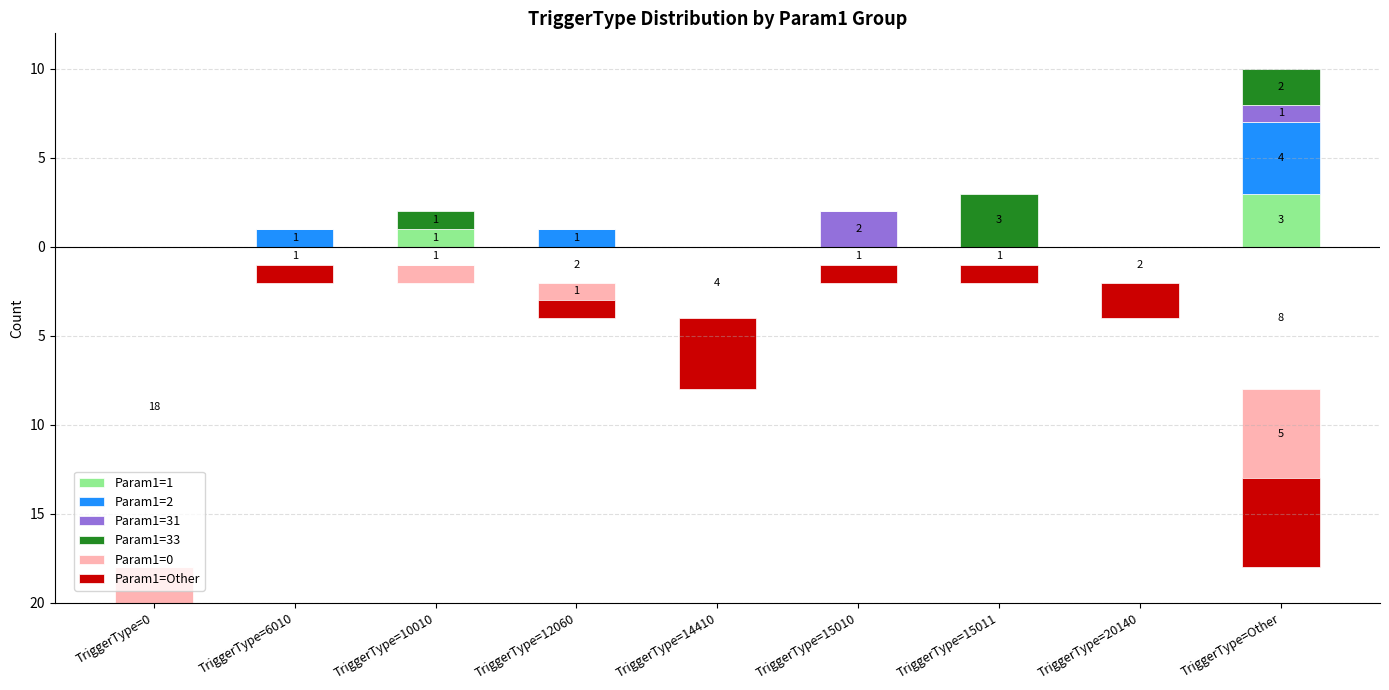

Rank the series by their maximum value, from lowest to highest.

Param1=0, Param1=Other, Param1=31, Param1=1, Param1=33, Param1=2